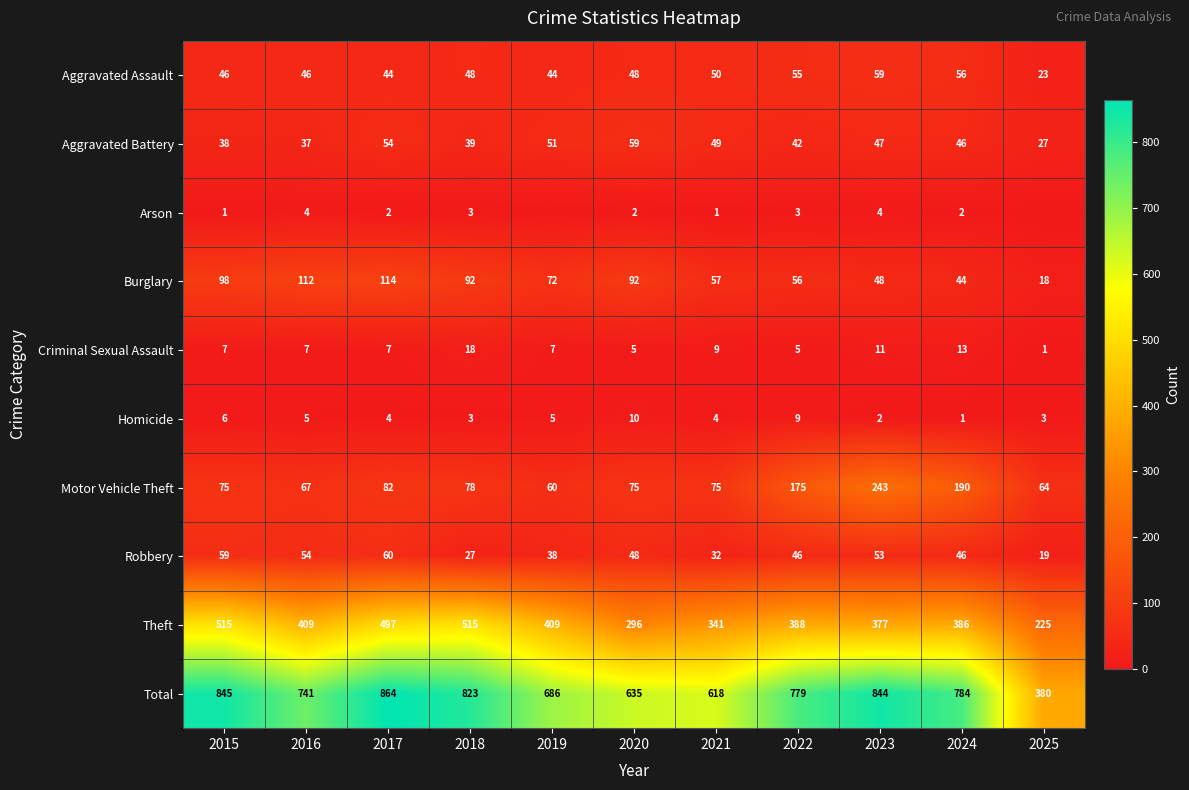

What is the difference between the highest and lowest values at 2015?

844